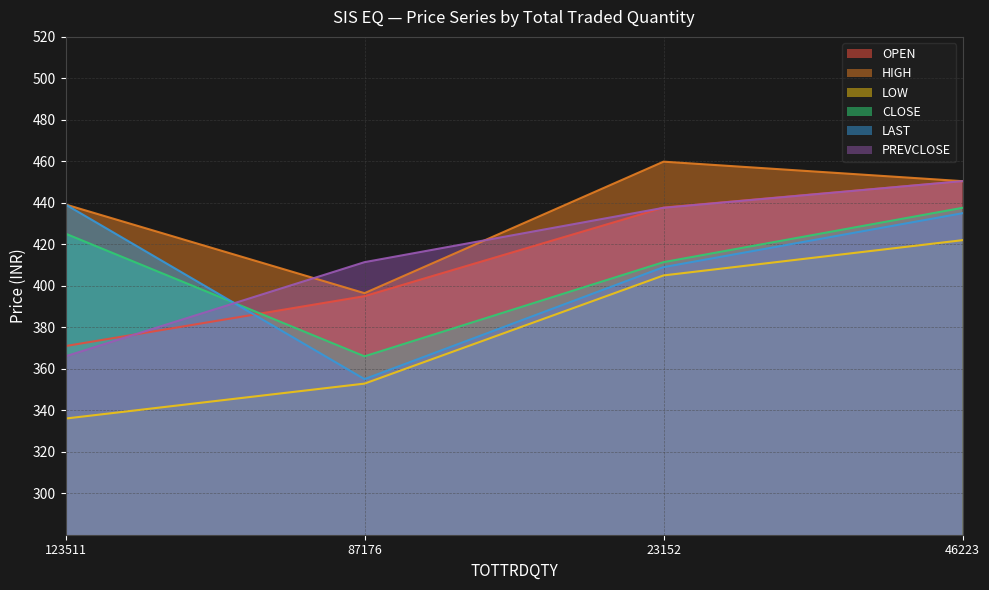

Which has a higher value, 23152 or 87176?

23152